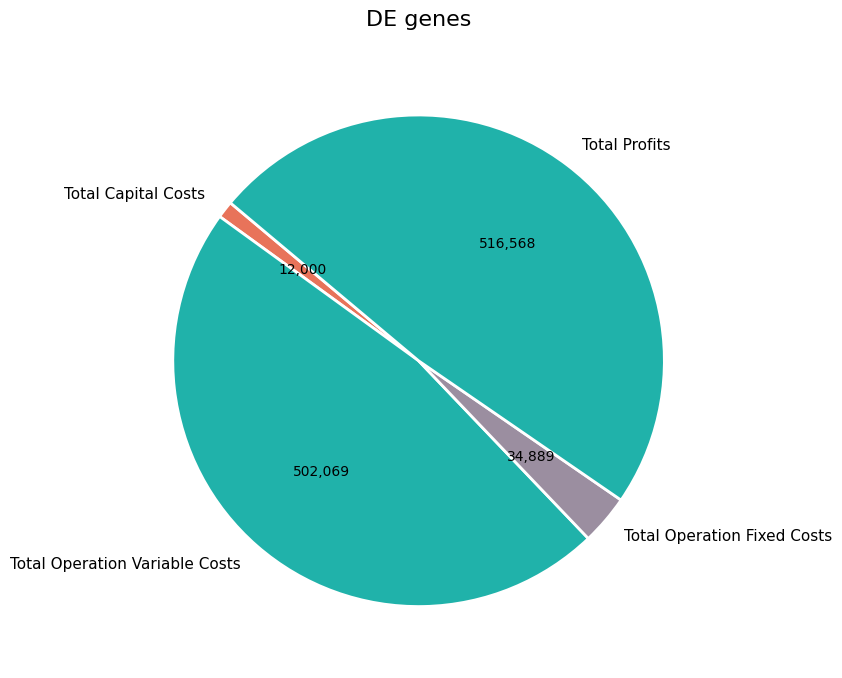

What is the largest slice in the pie chart?

Total Profits